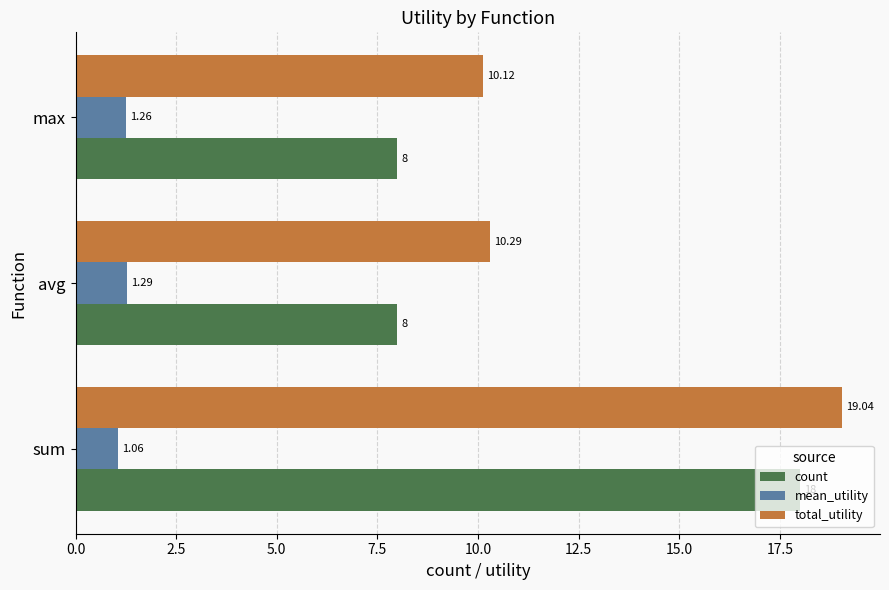

At avg, list the series in order from largest to smallest.

total_utility, count, mean_utility